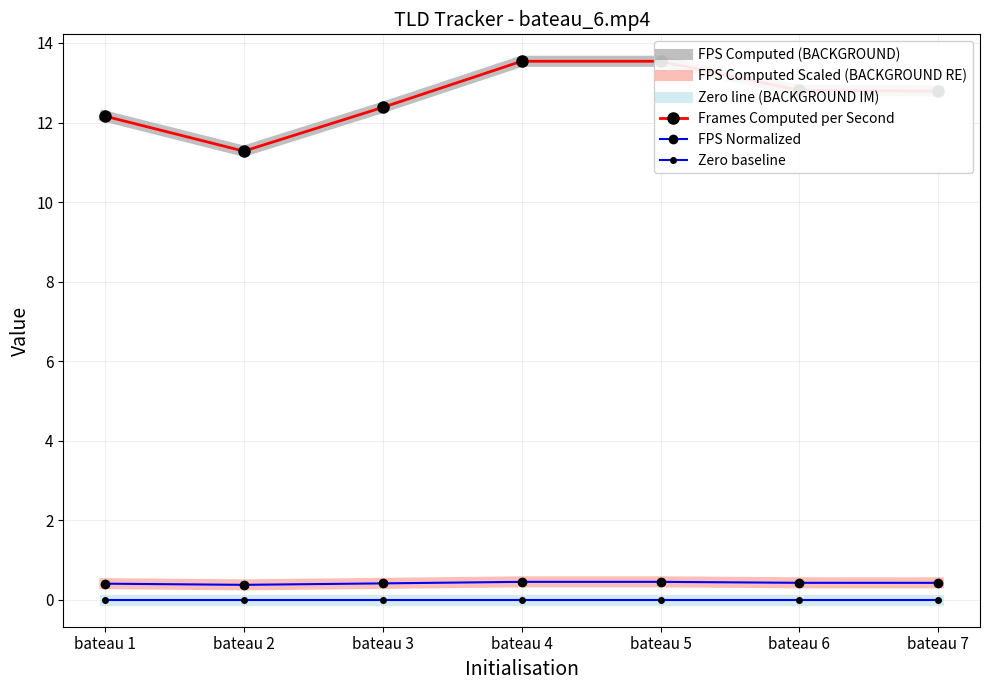

List the series in order of their peak value, lowest first.

Zero line (BACKGROUND IM), Zero baseline, FPS Computed Scaled (BACKGROUND RE), FPS Normalized, FPS Computed (BACKGROUND), Frames Computed per Second